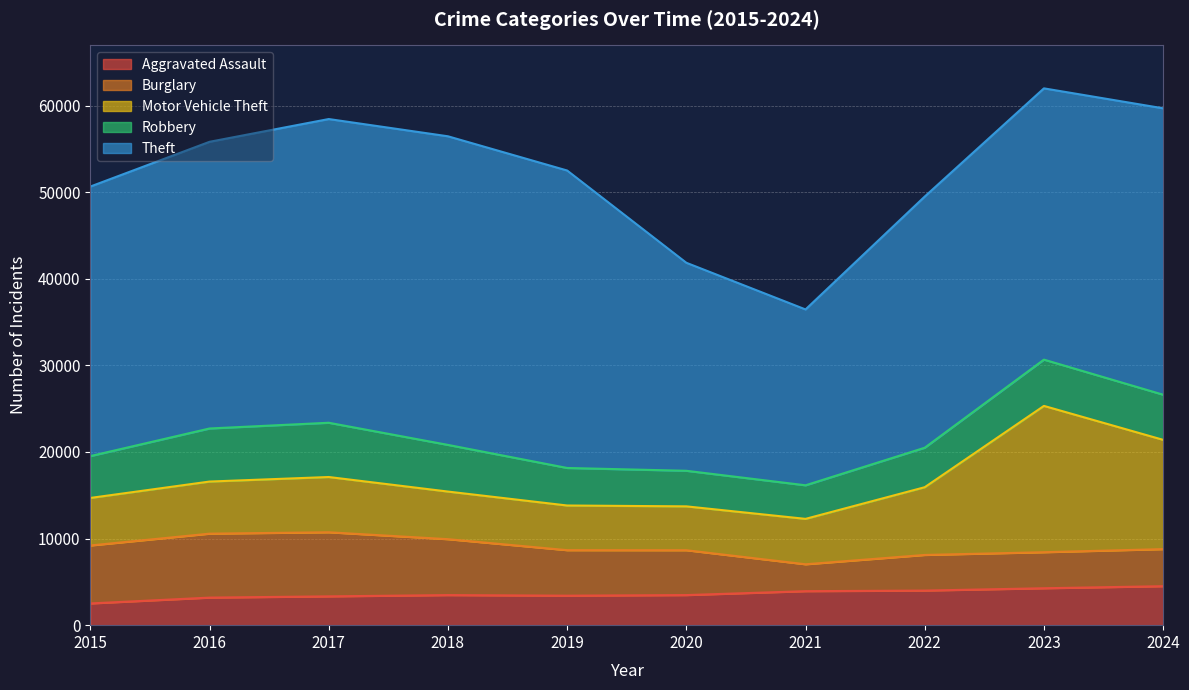

How many series are shown in this chart?

5